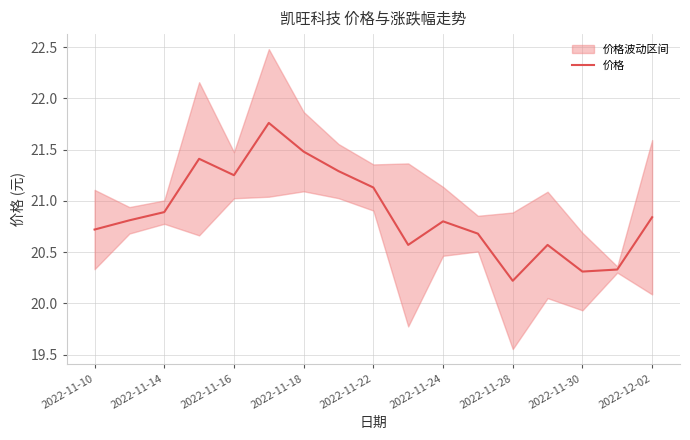

At which label does 价格 reach its minimum?

2022-11-28